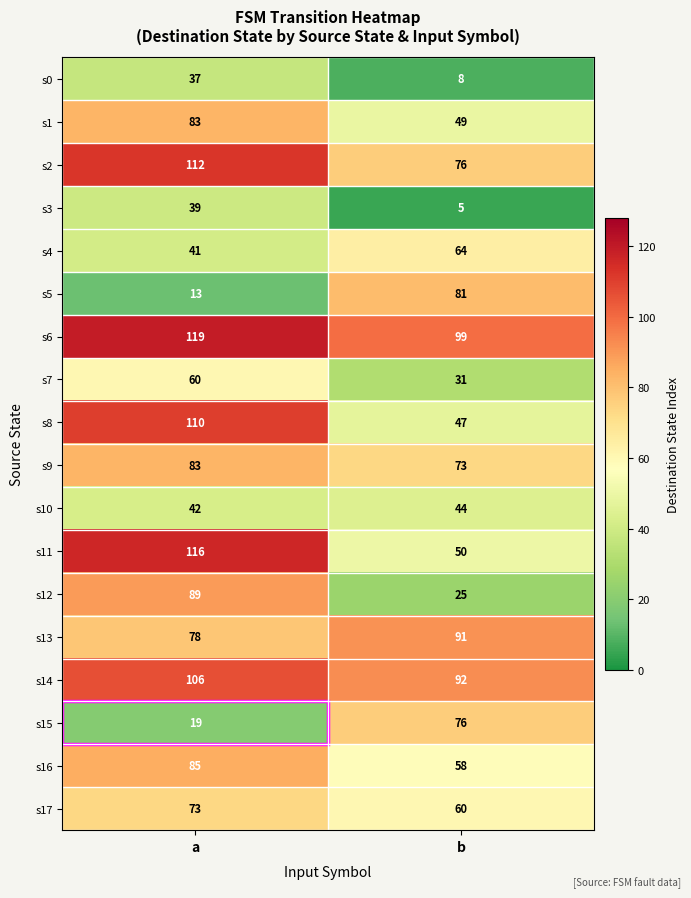

What is the difference between the maximum and minimum values in the s6 series?

20